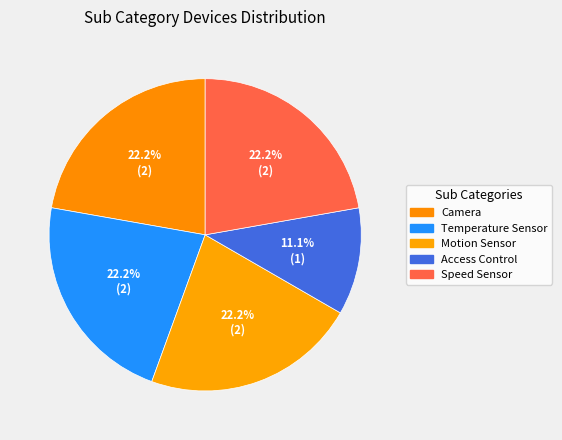

Is there any slice that represents more than half of the pie?

No